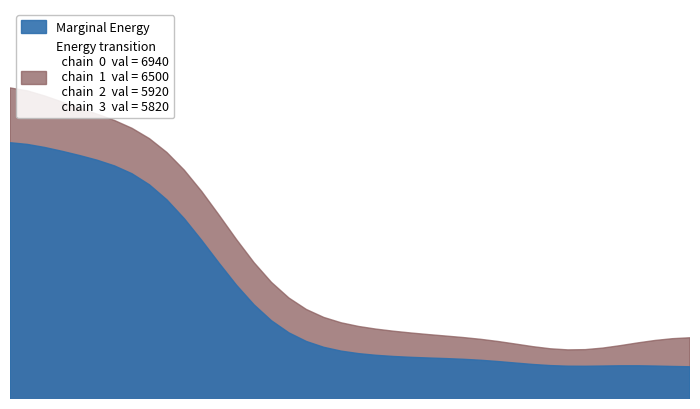

What is the value of the low point at the 13th from the left?

4560